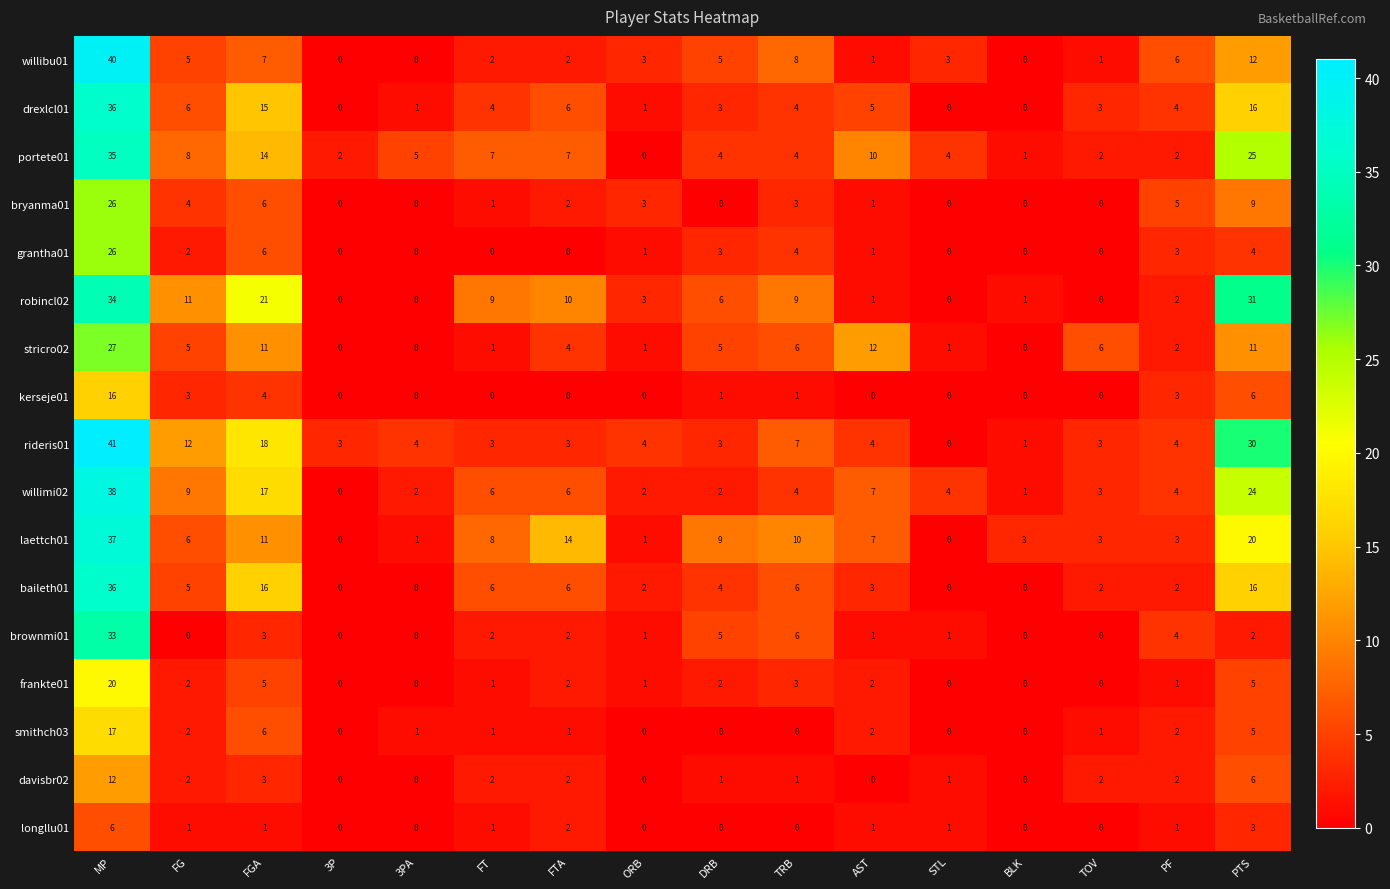

The laettch01 series shows 6 at DRB. True or false?

False